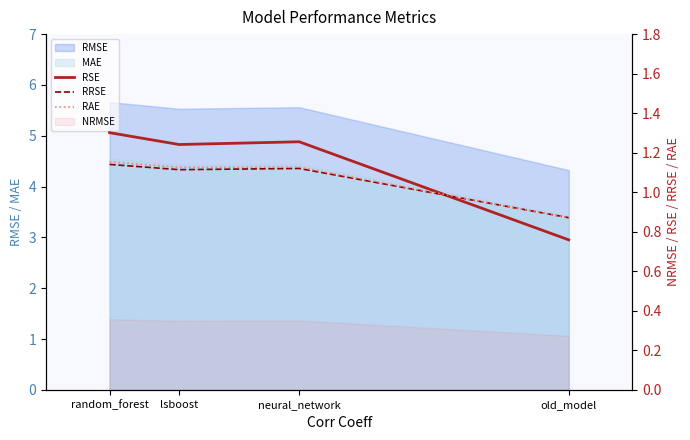

How many data points in RAE are less than 1?

1